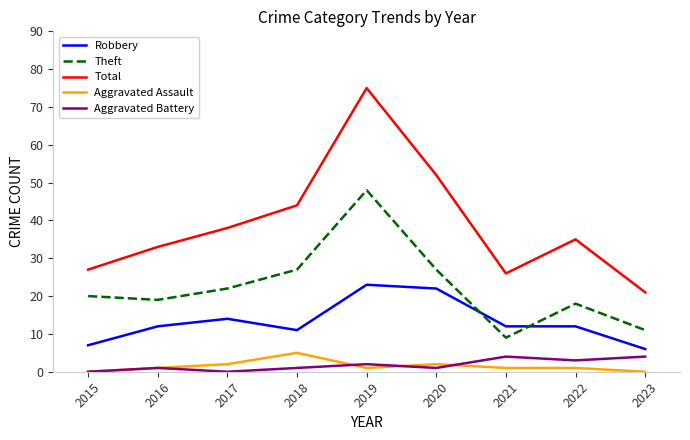

What is the maximum value for Aggravated Assault?

5